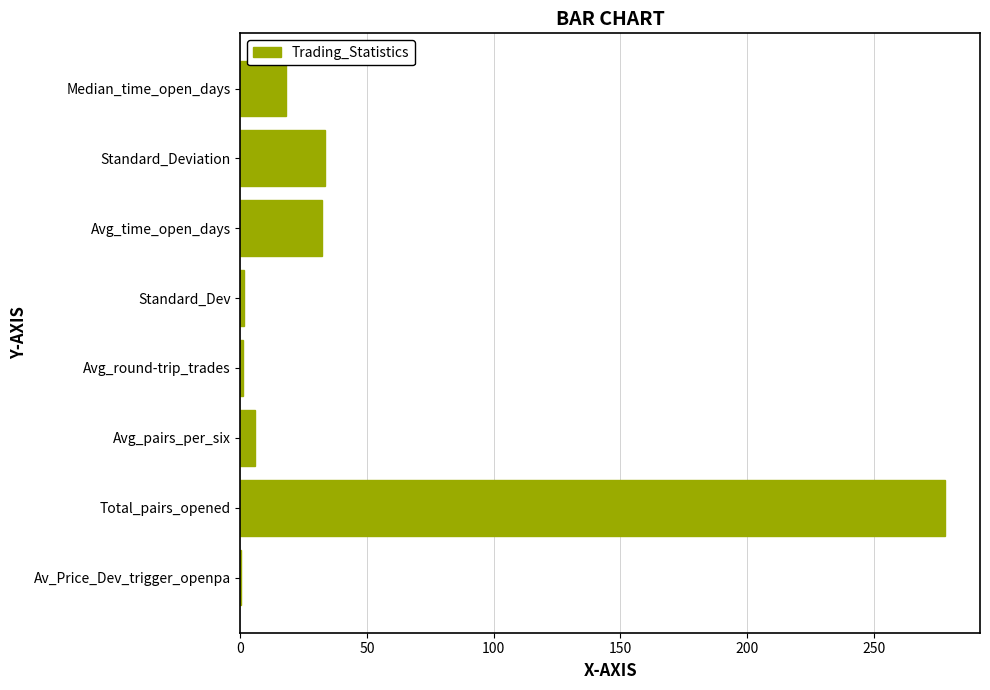

How many distinct data groups are displayed?

1